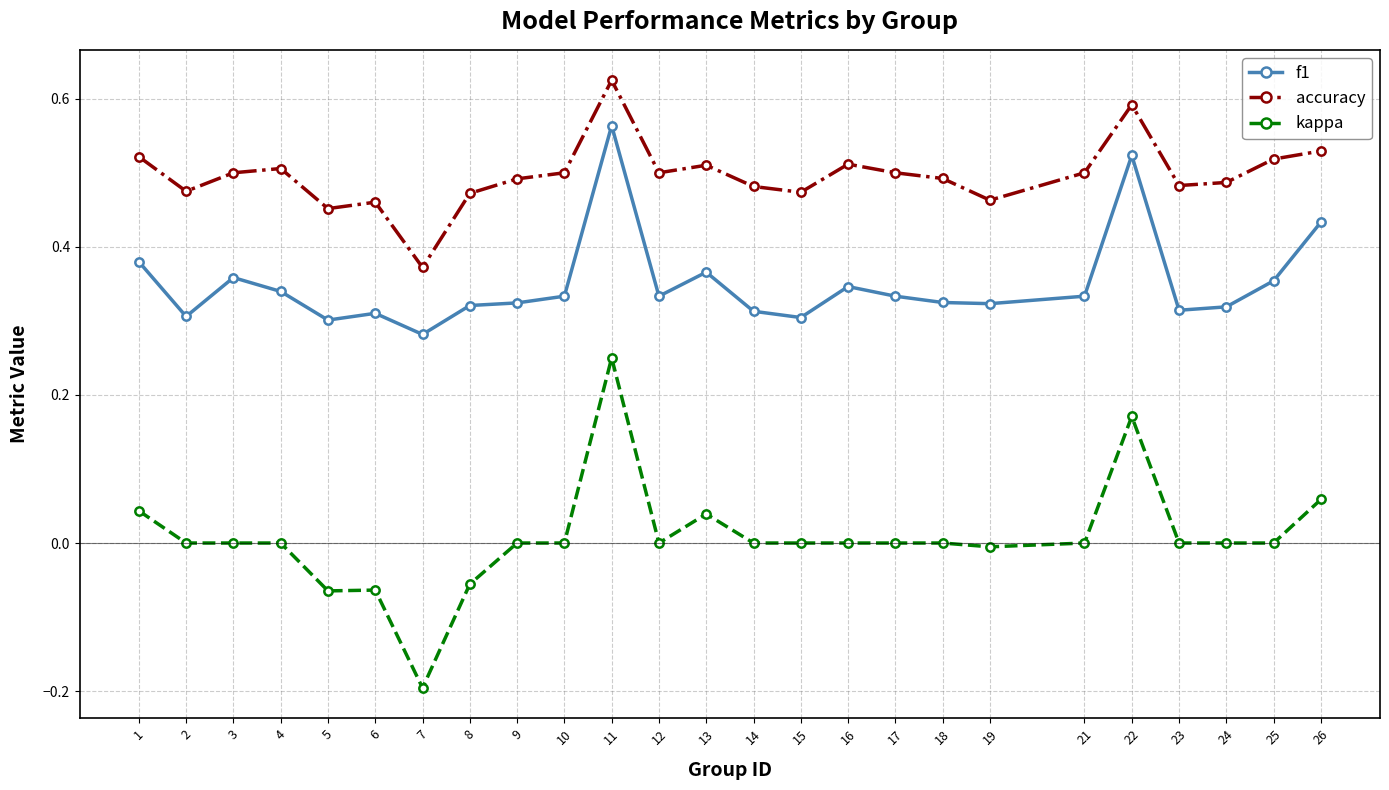

List the series in order of their peak value, lowest first.

kappa, f1, accuracy